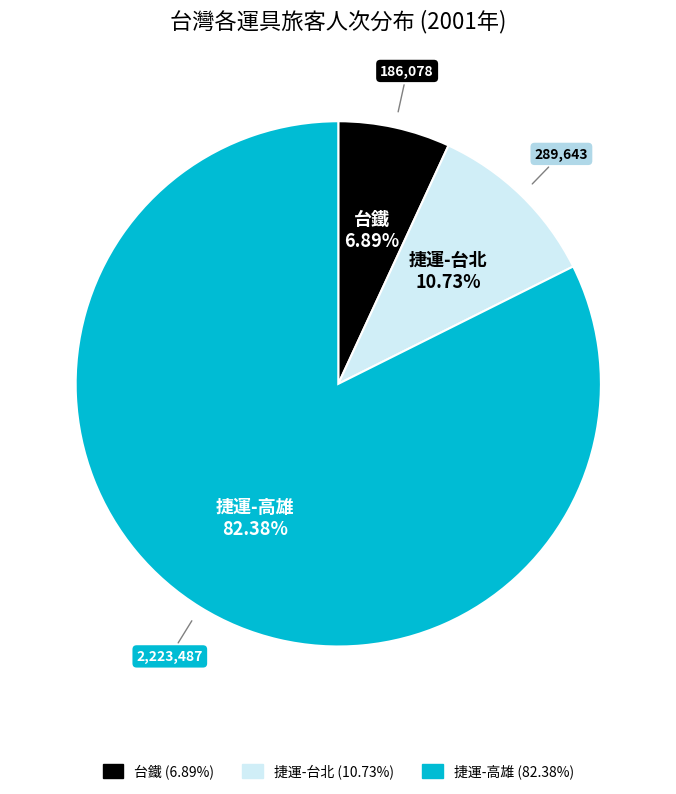

Is there a majority slice in this chart?

Yes